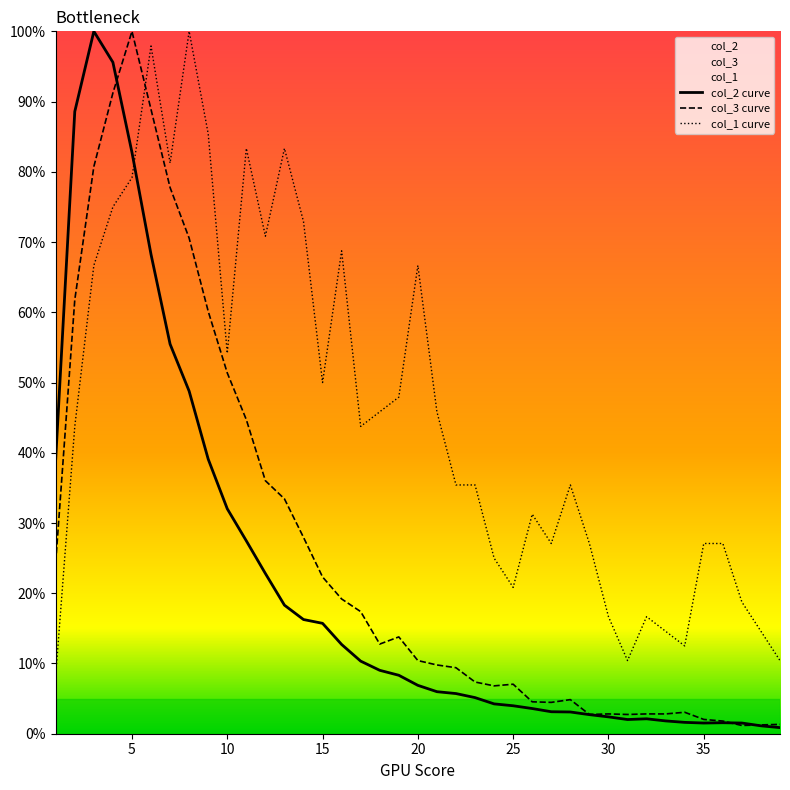

How many times do col_1 curve and col_3 curve cross each other?

1